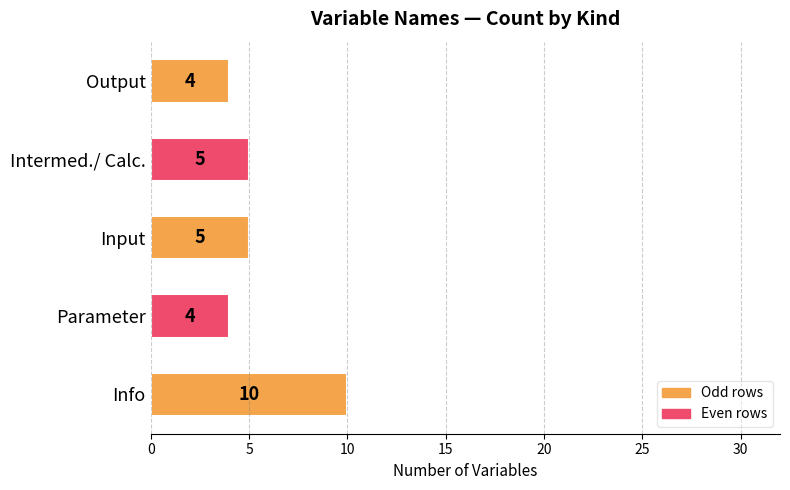

Between Intermed./ Calc. and Parameter, which is larger?

Intermed./ Calc.